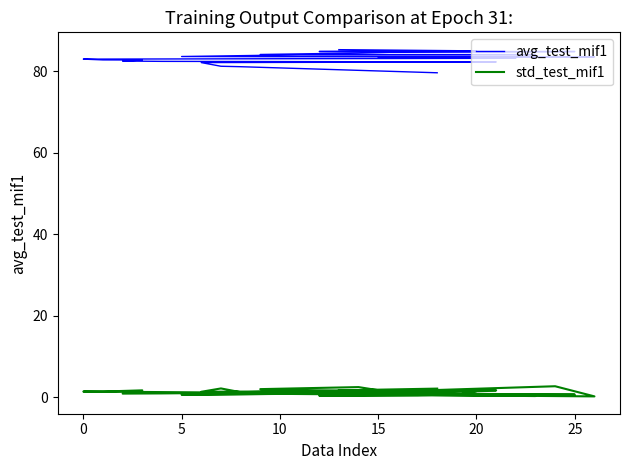

True or false: std_test_mif1 and avg_test_mif1 intersect in this chart.

False